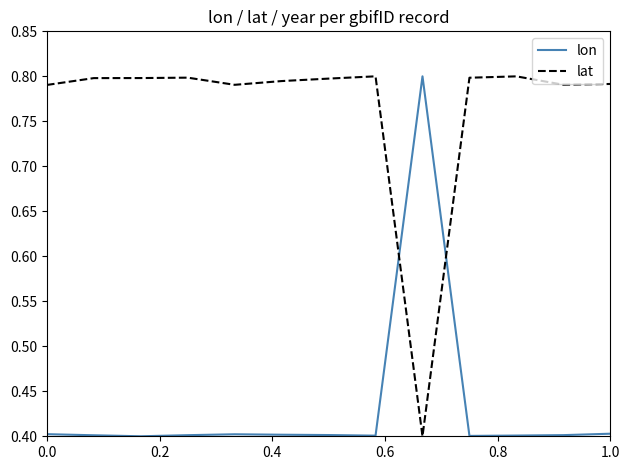

What is the difference between the maximum and minimum values in the lat series?

0.4